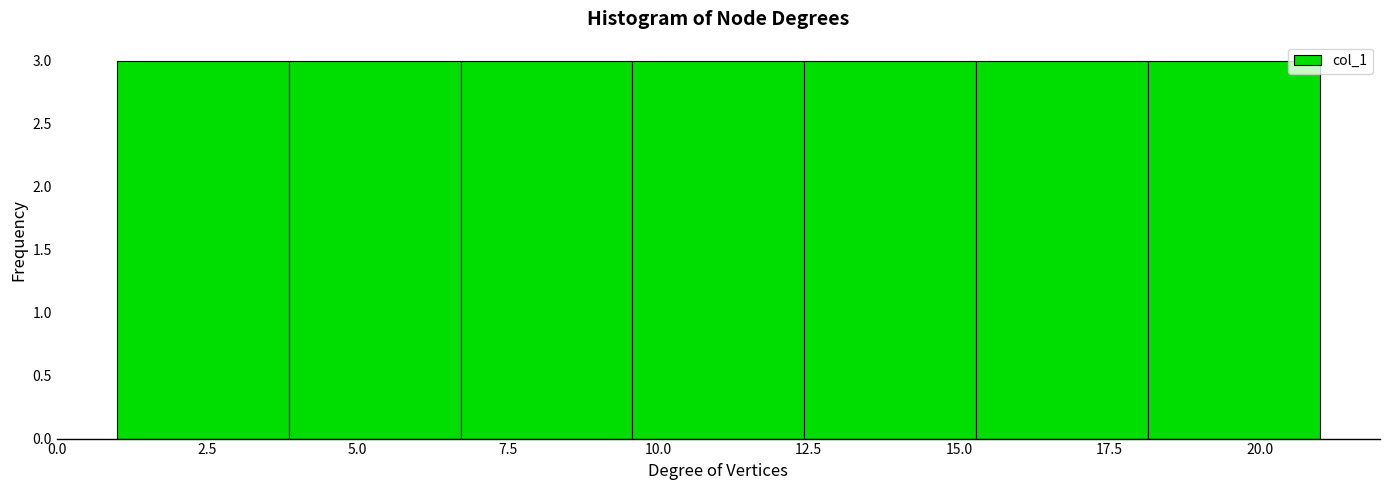

What is the height of the bar covering 18.0 to 21.0 on the x-axis? Neither the bar edges nor the heights are printed on the chart, so give them approximately, as read against the axes.

3